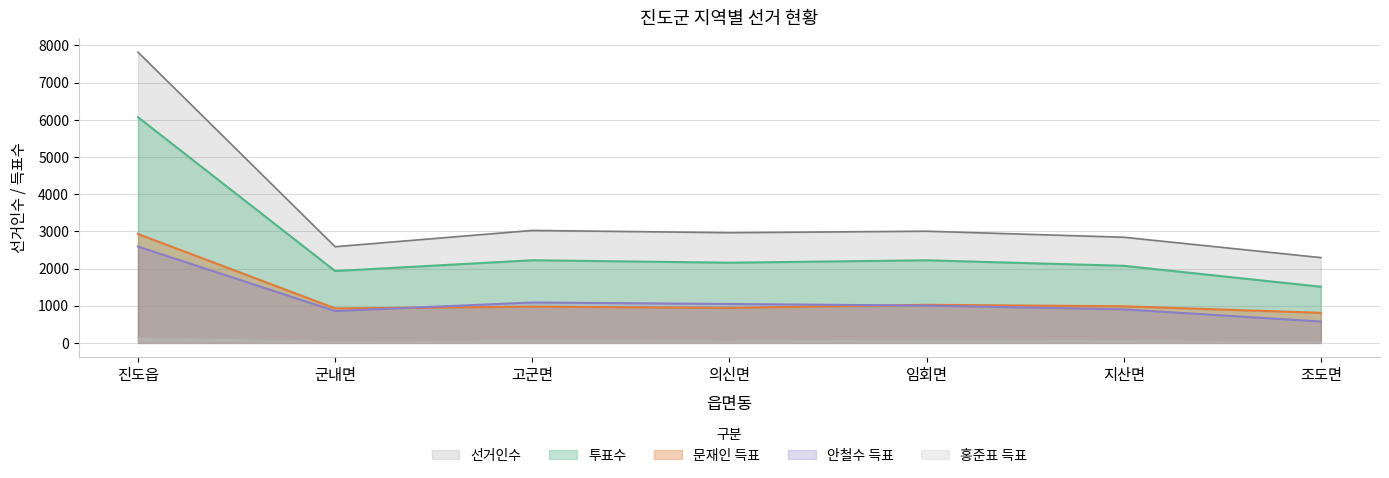

Count the number of categories in the chart.

7